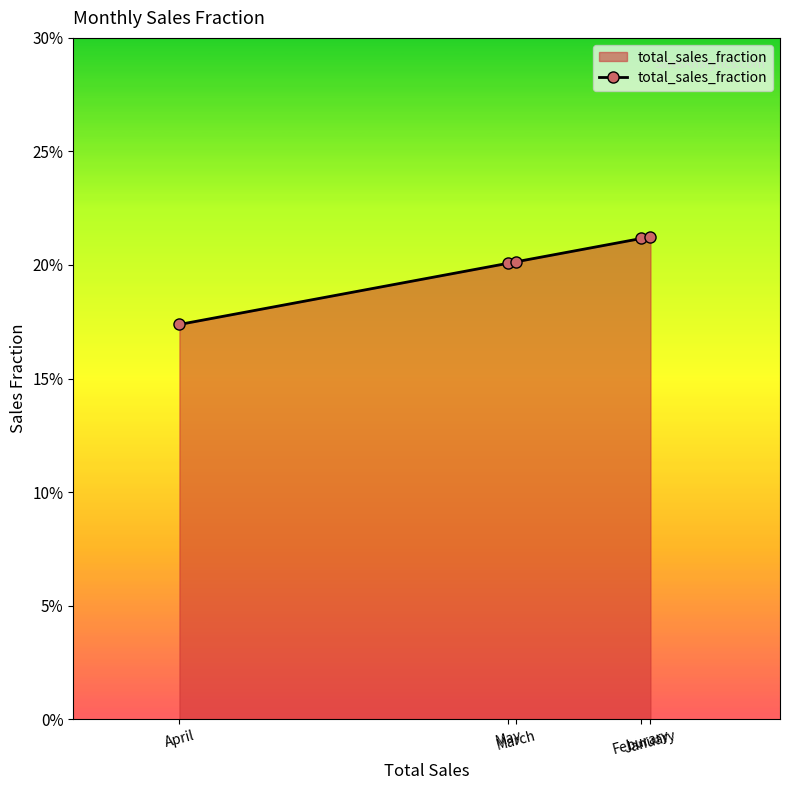

What is the value of the 5th point from the left?

0.2